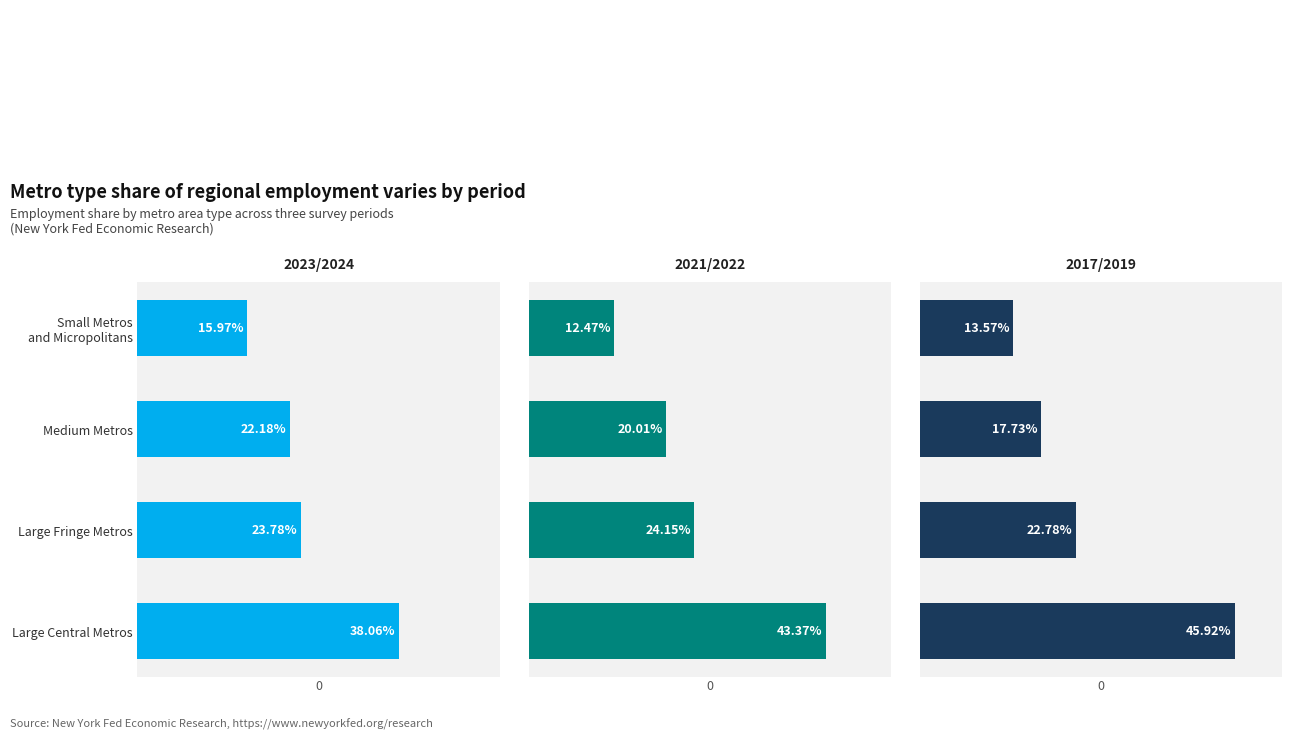

Is it true that 2017_2019 equals 0.8 at Large Central Metros?

False